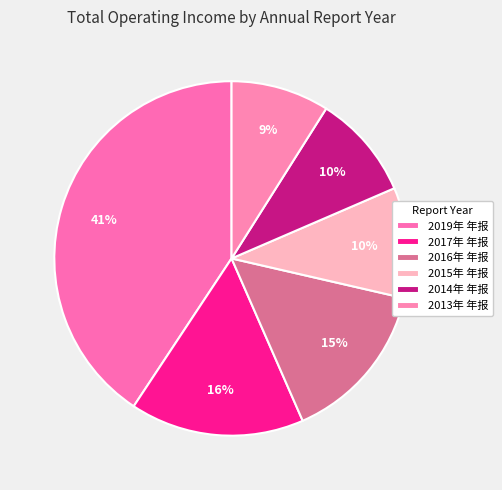

What percentage is the 2017年 年报 slice, to the nearest percent?

16%